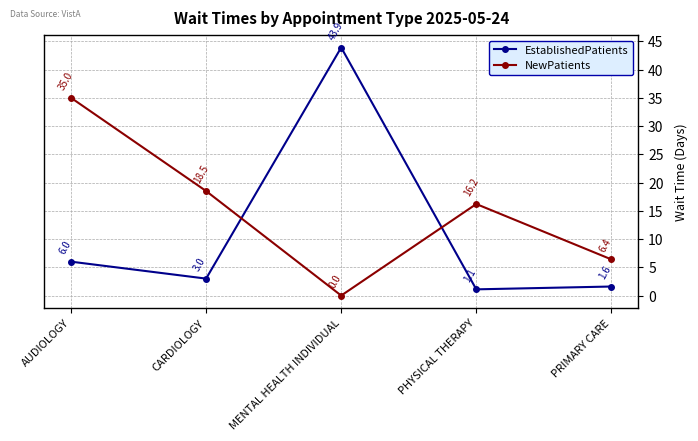

How many categories are shown in the chart?

5